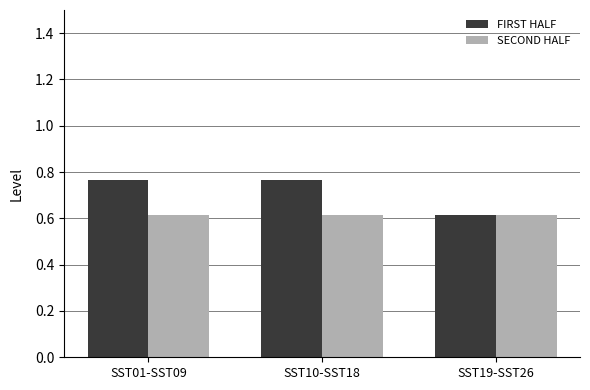

How many series are shown in this chart?

2